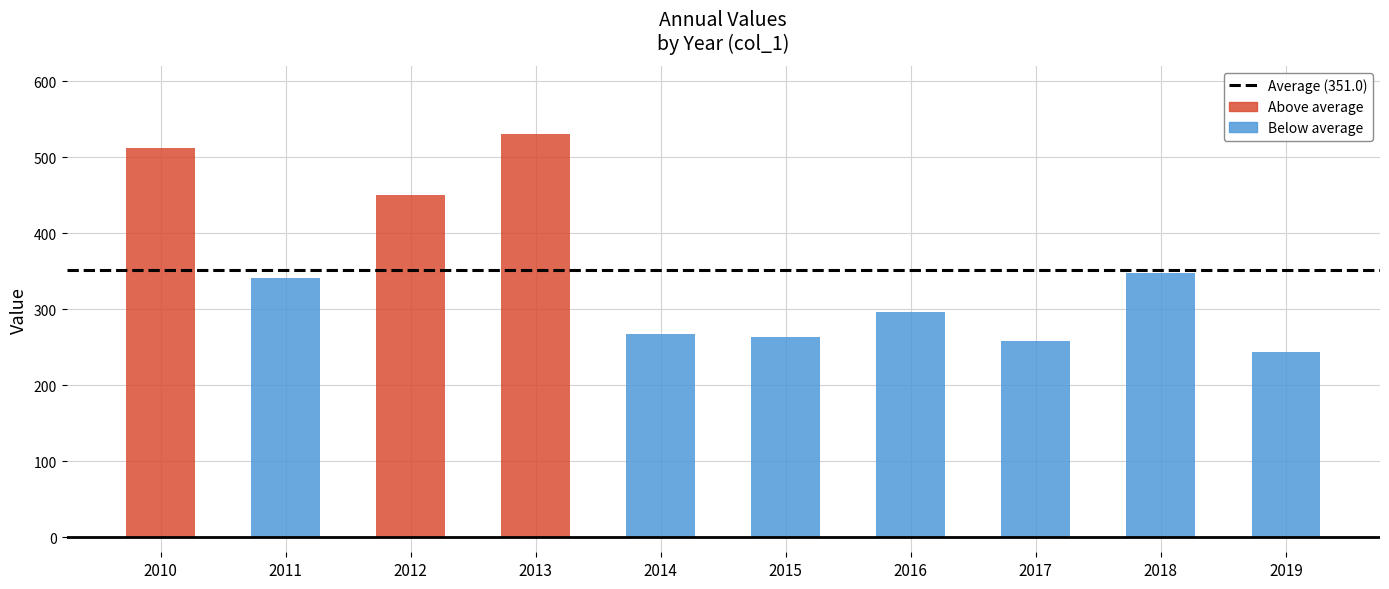

Which has a higher value, 2017-10-15 or 2013-10-15?

2013-10-15